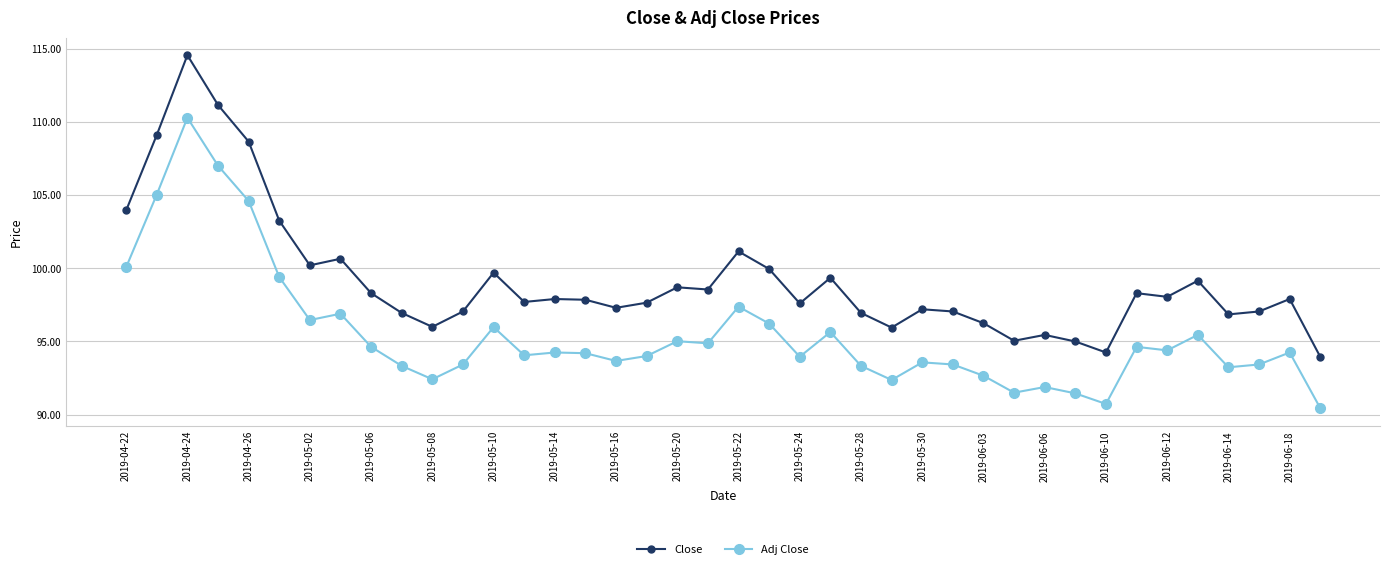

What is the minimum value for Close?

93.9